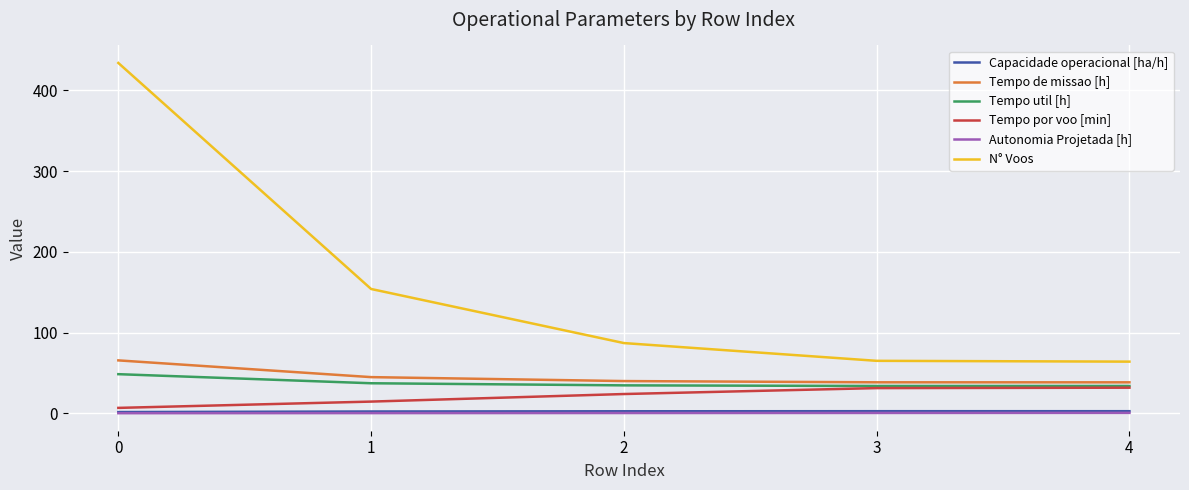

Which series changed the most between 1 and 2?

N° Voos